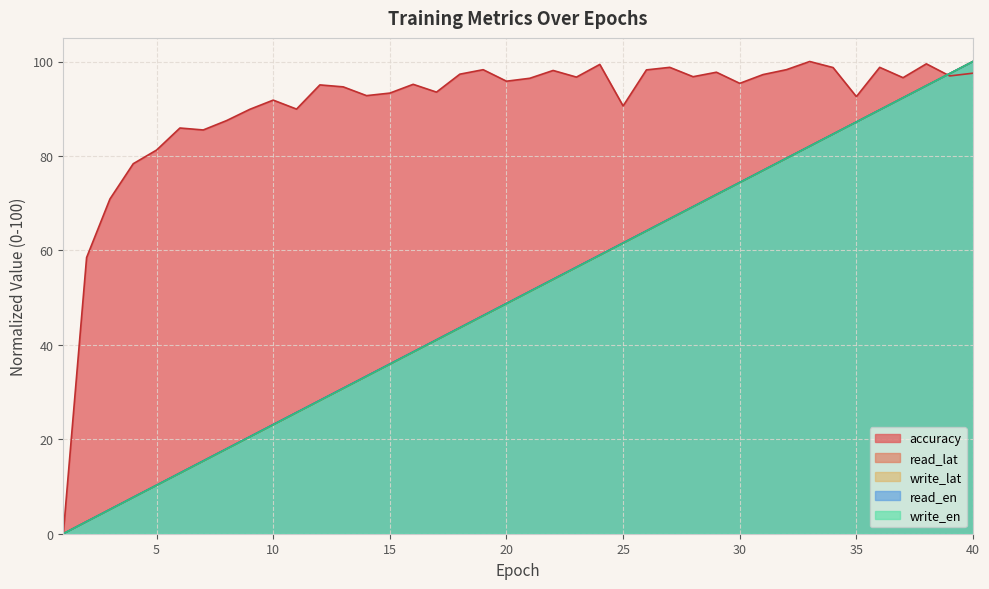

What is the spread (max minus min) of values at 18?

53.7